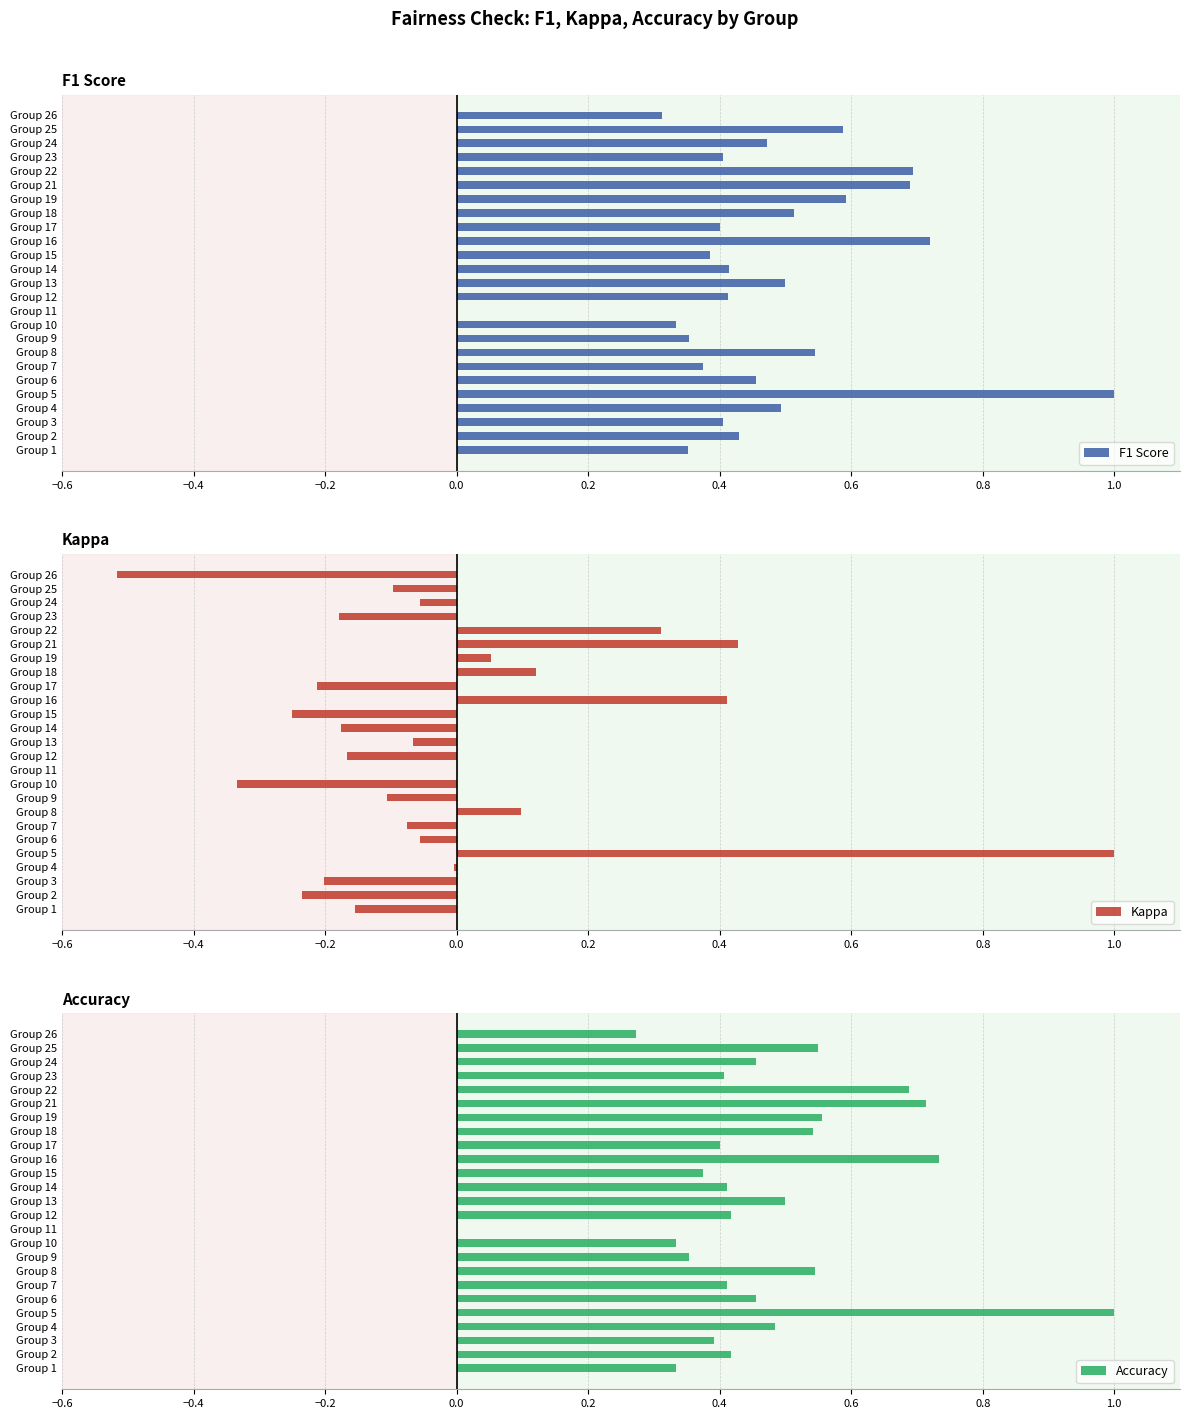

How many values in Accuracy are above zero?

24